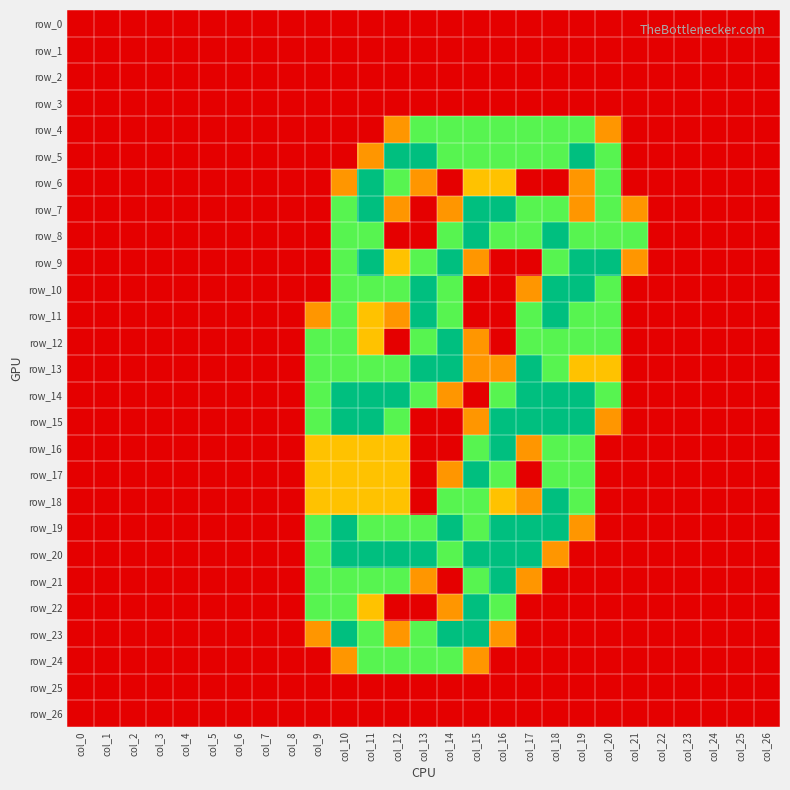

Which category has the lowest value in the row_1 series?

col_0